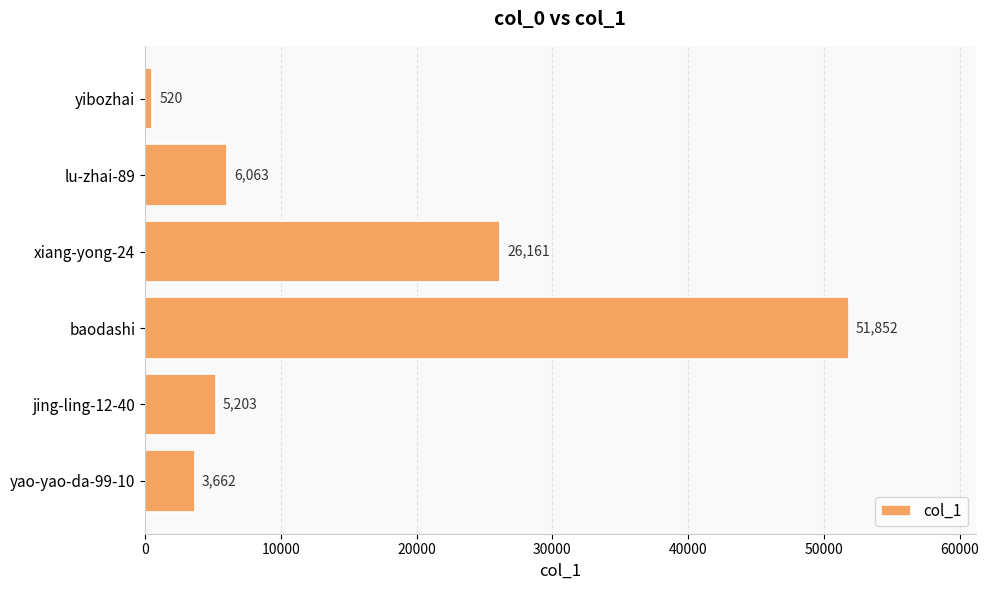

What is the change in value from yao-yao-da-99-10 to baodashi?

+48190